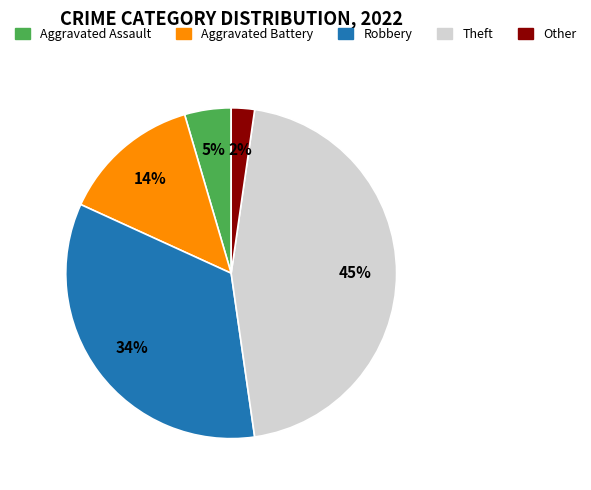

The Other slice represents 2% of the pie. True or false?

True